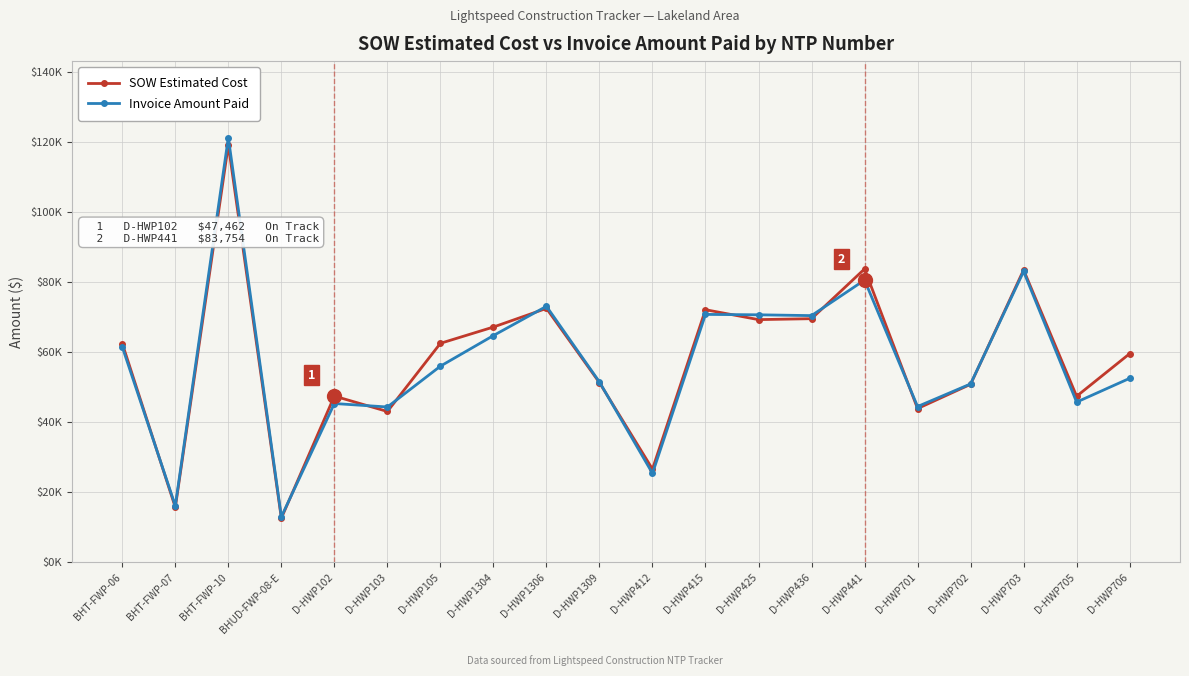

What are all the series names shown in the legend?

SOW Estimated Cost, Invoice Amount Paid